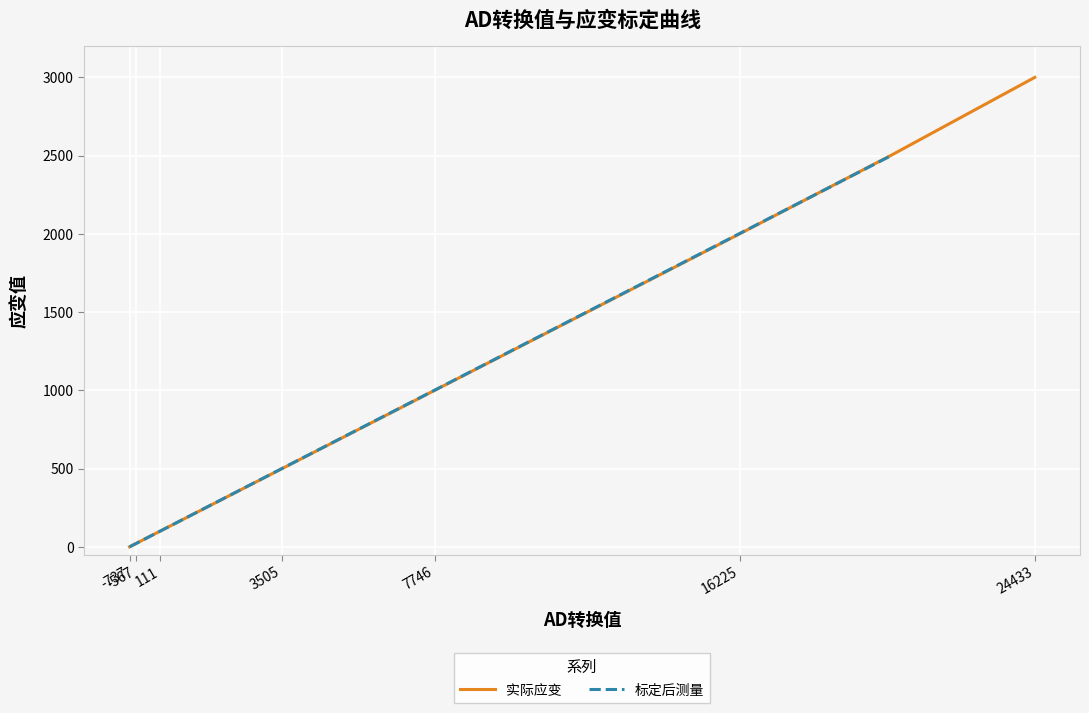

Which category has the highest value in the 实际应变 series?

24433